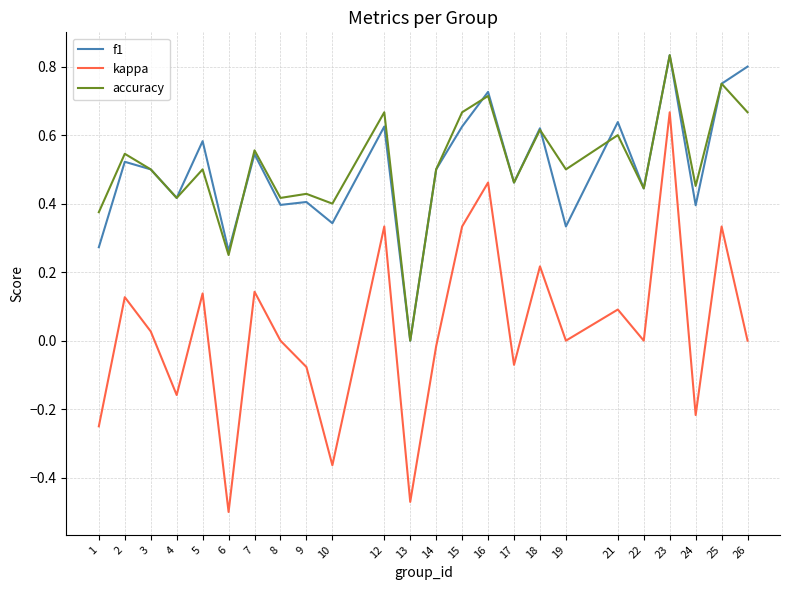

At which category is the sum across all series the highest?

23